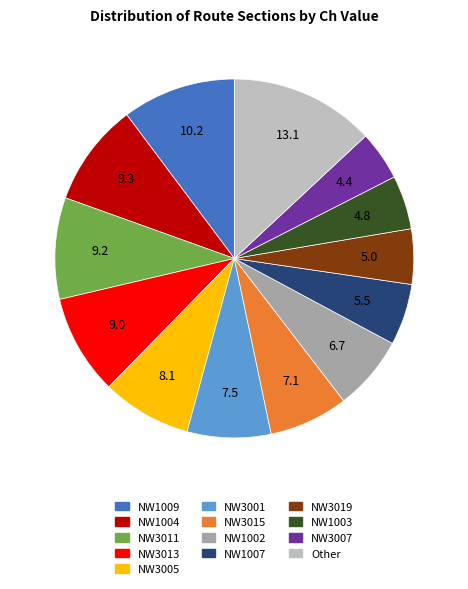

What is the ratio of the value at NW3001 to the value at NW3007?

1.7